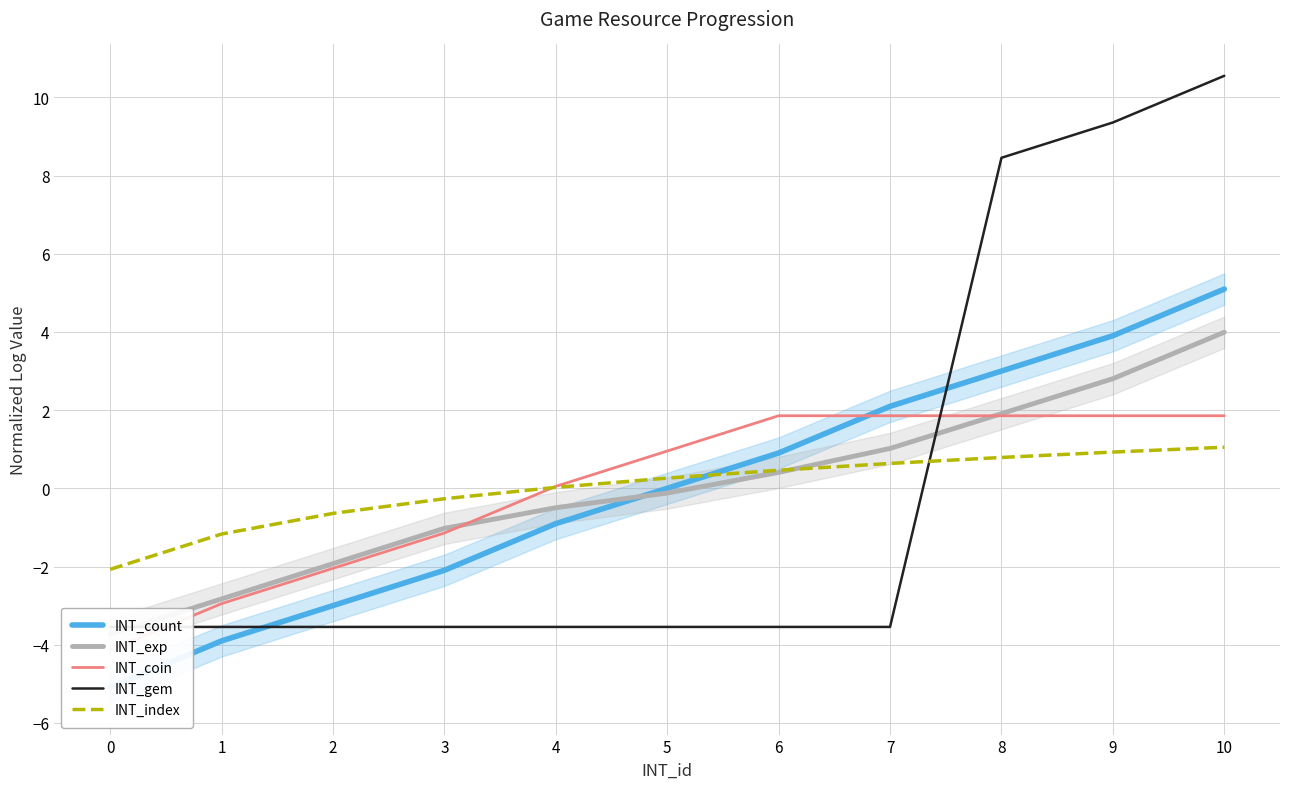

Which series has the largest range (max minus min)?

INT_gem